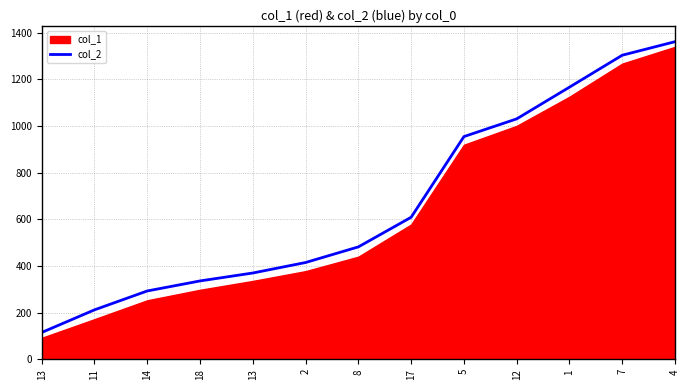

Reading left to right, extract all data points from this chart.

13=115	11=212	14=293	18=336	13=370	2=415	8=482	17=609	5=955	12=1031	1=1167	7=1304	4=1362